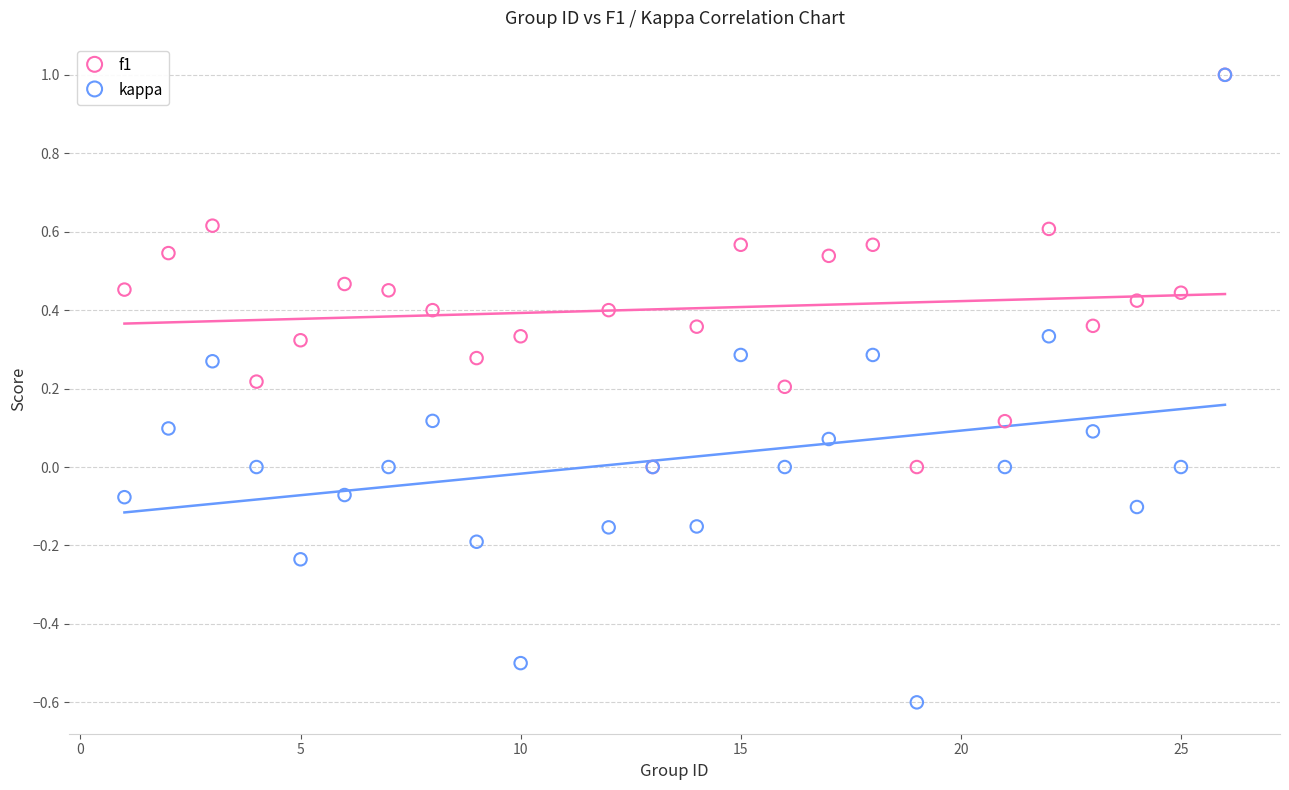

What are all the series names shown in the legend?

f1, kappa